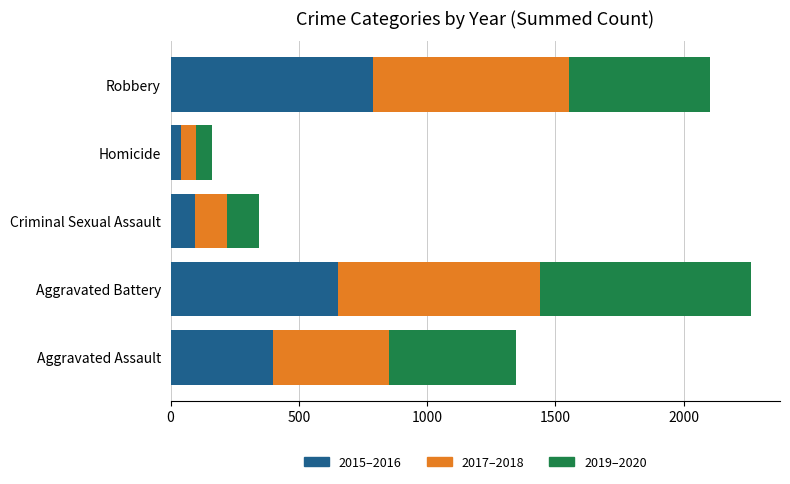

At which label does 2015–2016 reach its minimum?

Homicide